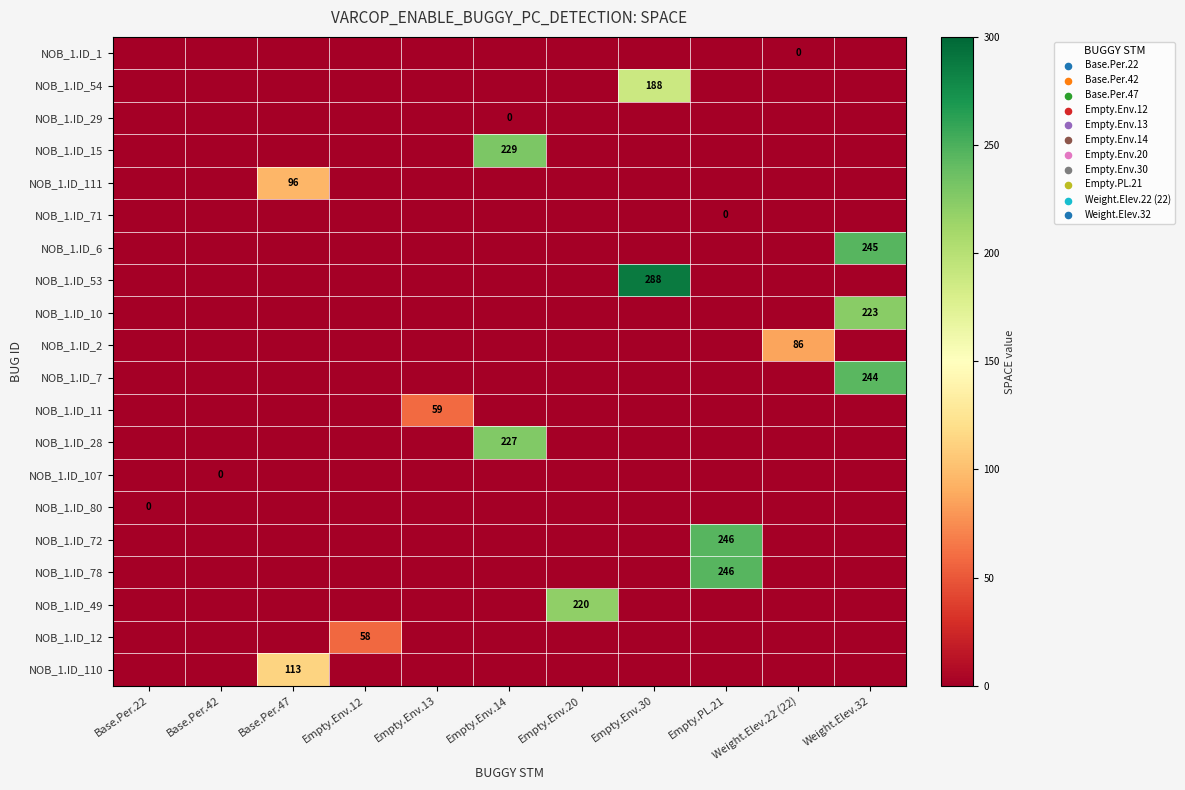

What is the greatest value displayed?

288